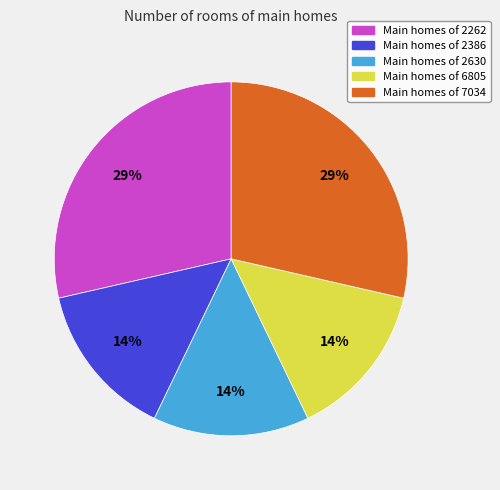

To the nearest percent, what is the average slice percentage?

20%